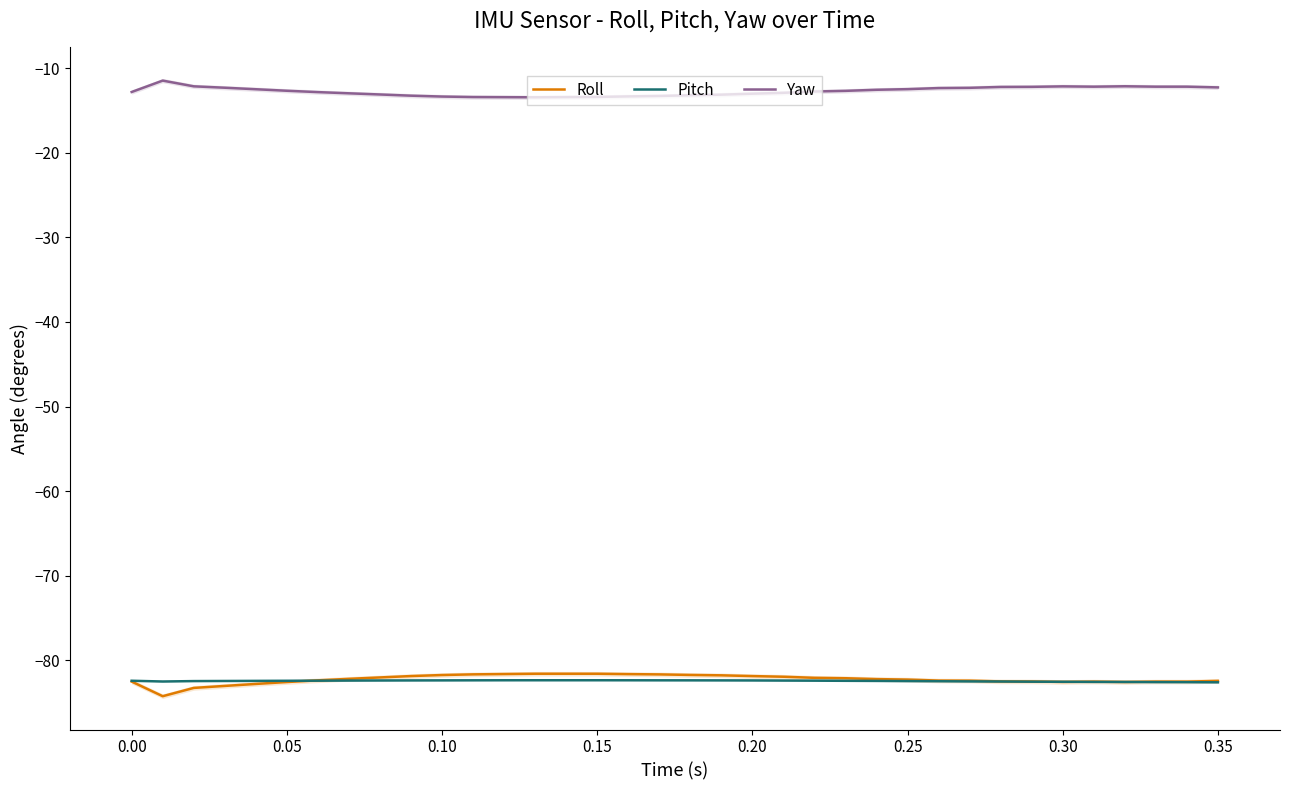

True or false: Roll and Yaw cross at least once.

False